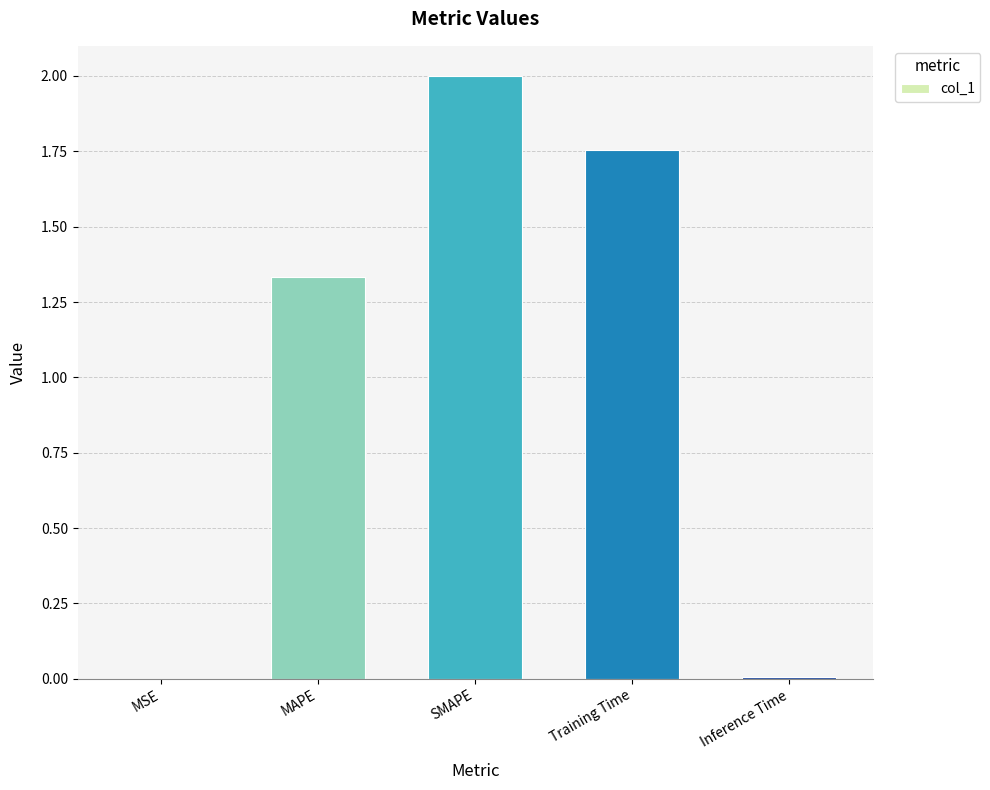

What is the maximum value shown in the chart?

2.0